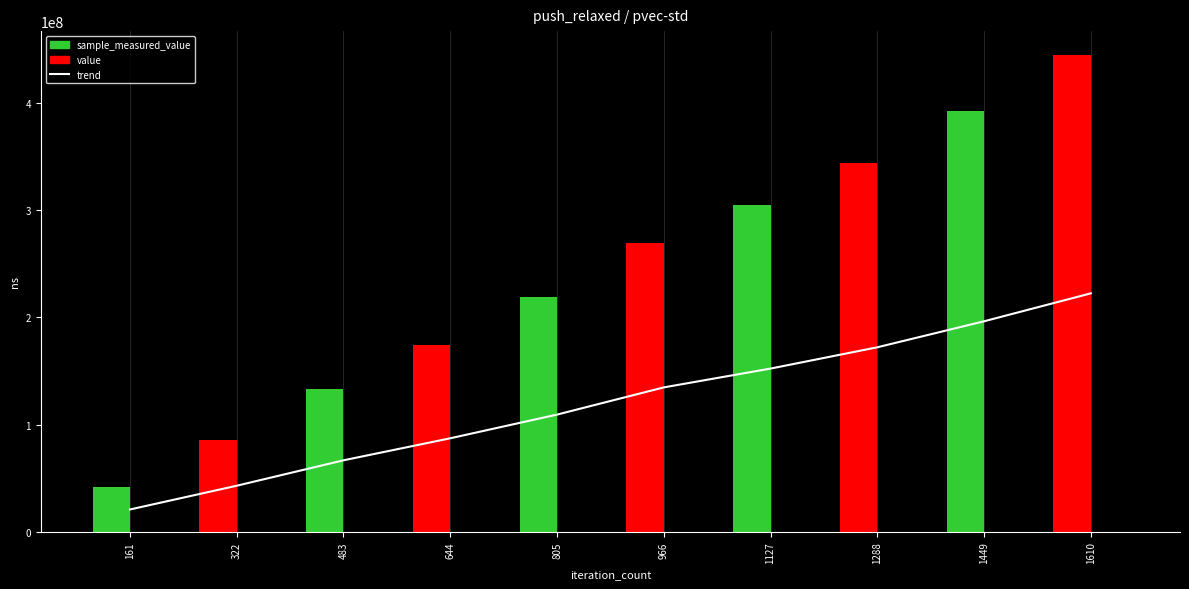

What is the ratio of the value at 1127 to the value at 644?

1.7